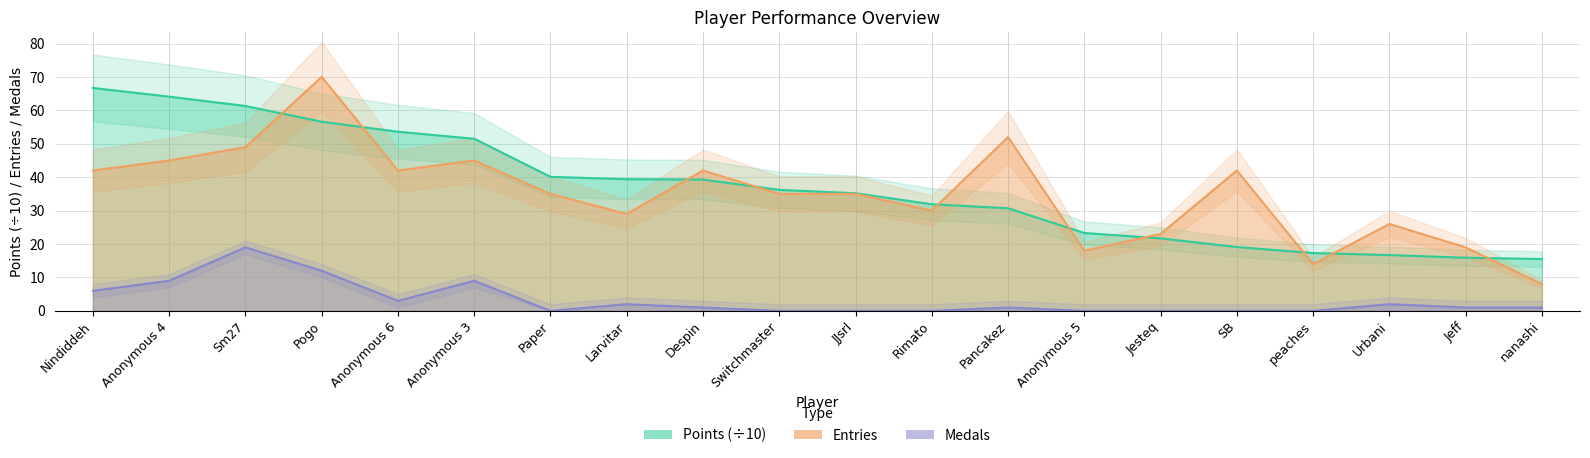

How many times do Entries and Points cross each other?

10